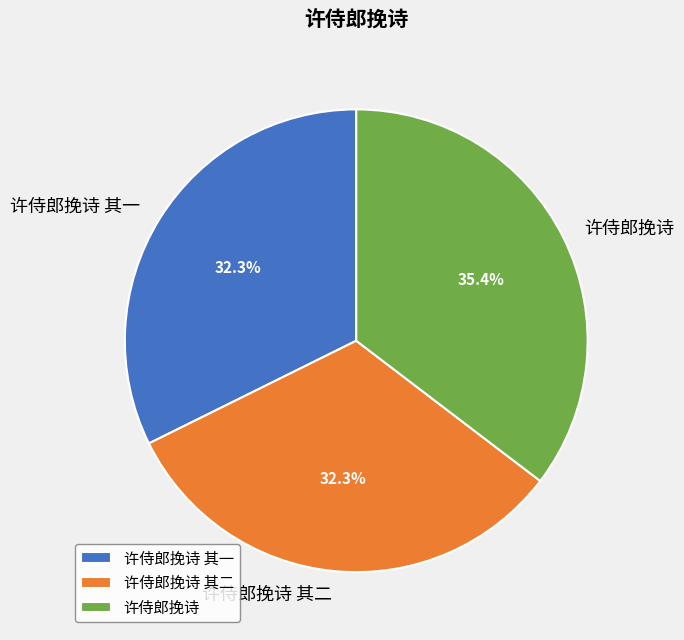

To the nearest percent, what portion does 许侍郎挽诗 represent?

35%